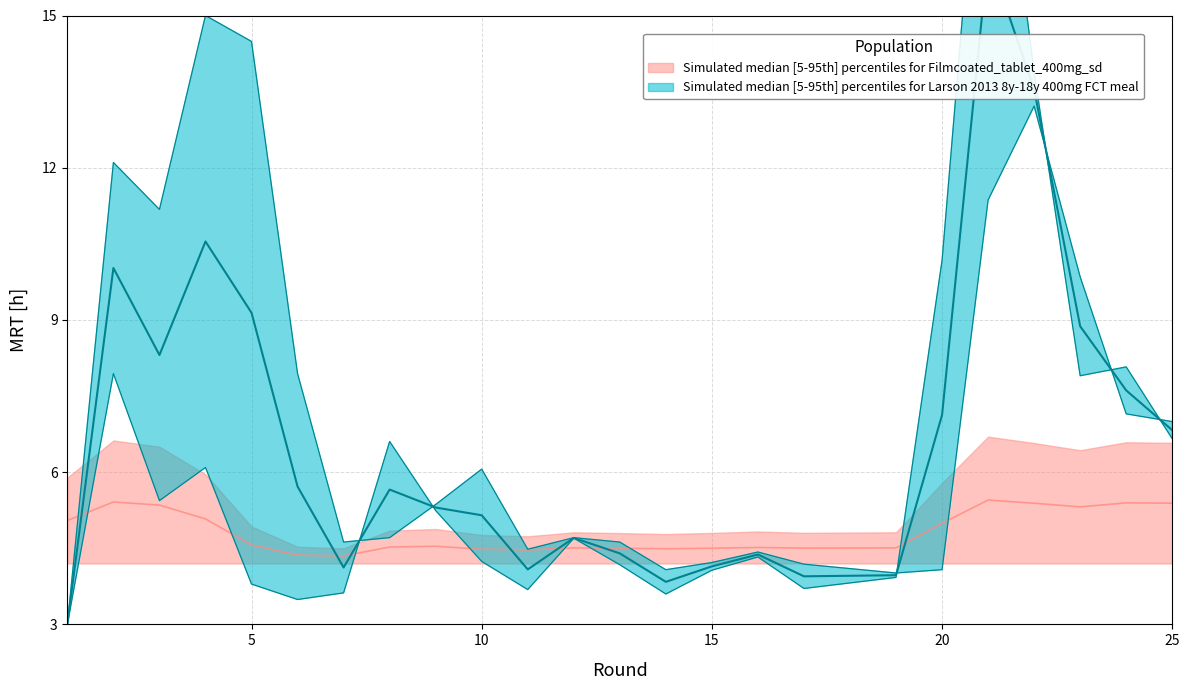

Between 20 and 25, which series saw the biggest shift?

transfers_in